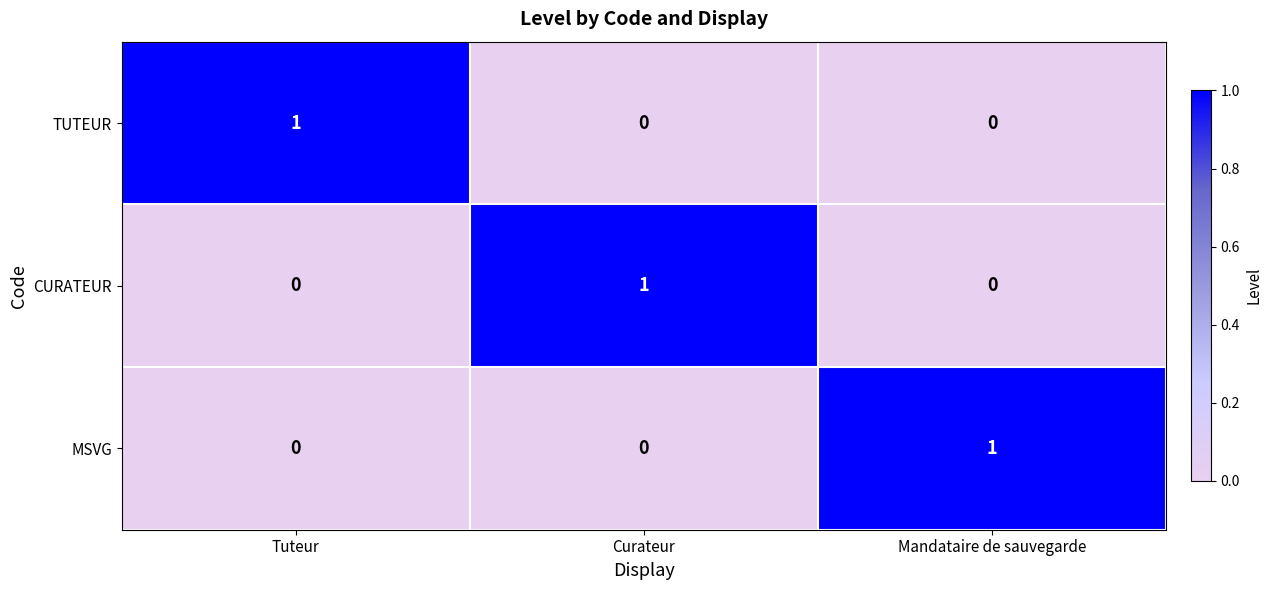

The MSVG series shows 1 at Mandataire de sauvegarde. True or false?

True